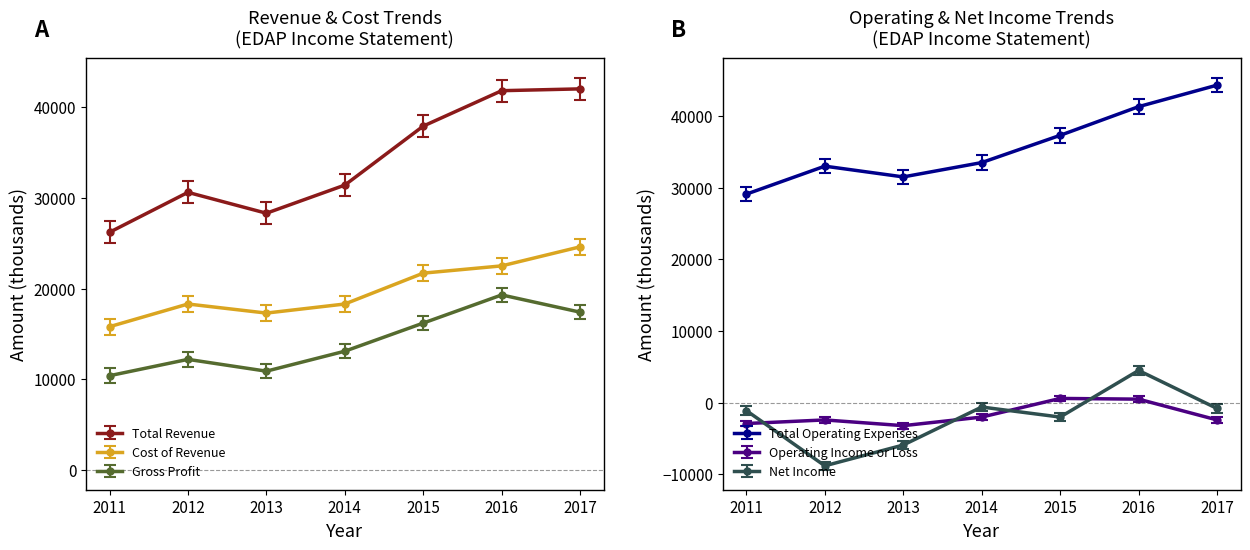

Which label corresponds to the smallest value in the chart?

2012